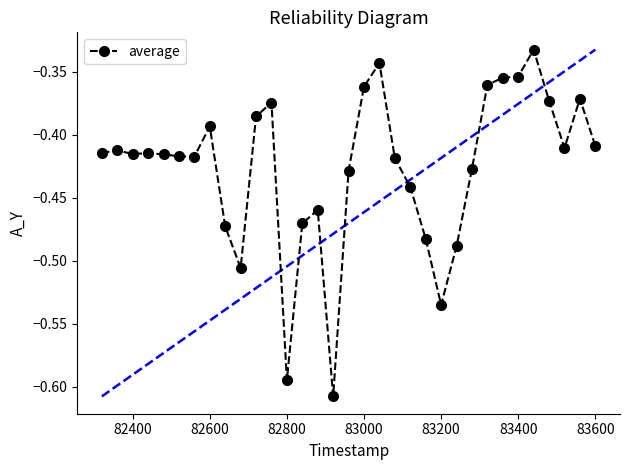

True or false: there are more than 2 points higher than both neighbors.

True